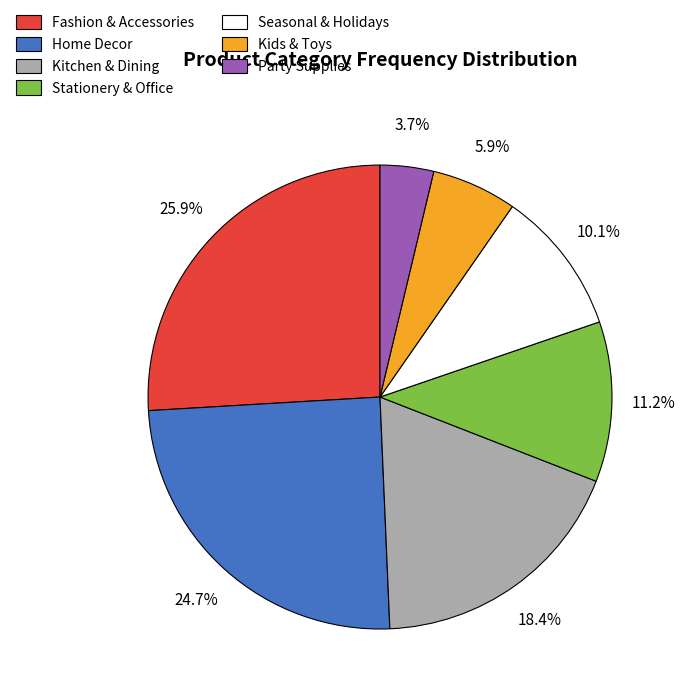

To the nearest percent, what is the combined percentage of Kids & Toys and Home Decor?

31%